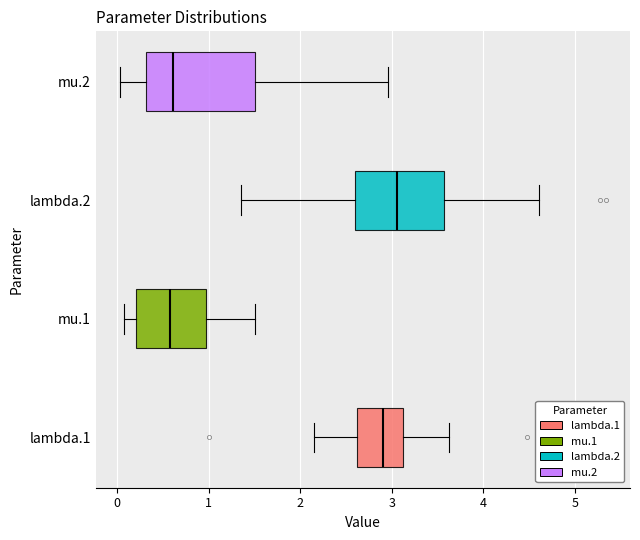

Reading bottom to top, read every box against the x-axis: the position of its median line, the range the box covers, and the ends of its whiskers. The values are not printed on the chart, so give them approximately, as read against the axis.

lambda.1: median 2.9, box 2.6 to 3.1, whiskers 2.1 to 3.6
mu.1: median 0.6, box 0.2 to 1.0, whiskers 0.1 to 1.5
lambda.2: median 3.1, box 2.6 to 3.6, whiskers 1.4 to 4.6
mu.2: median 0.6, box 0.3 to 1.5, whiskers 0.0 to 3.0